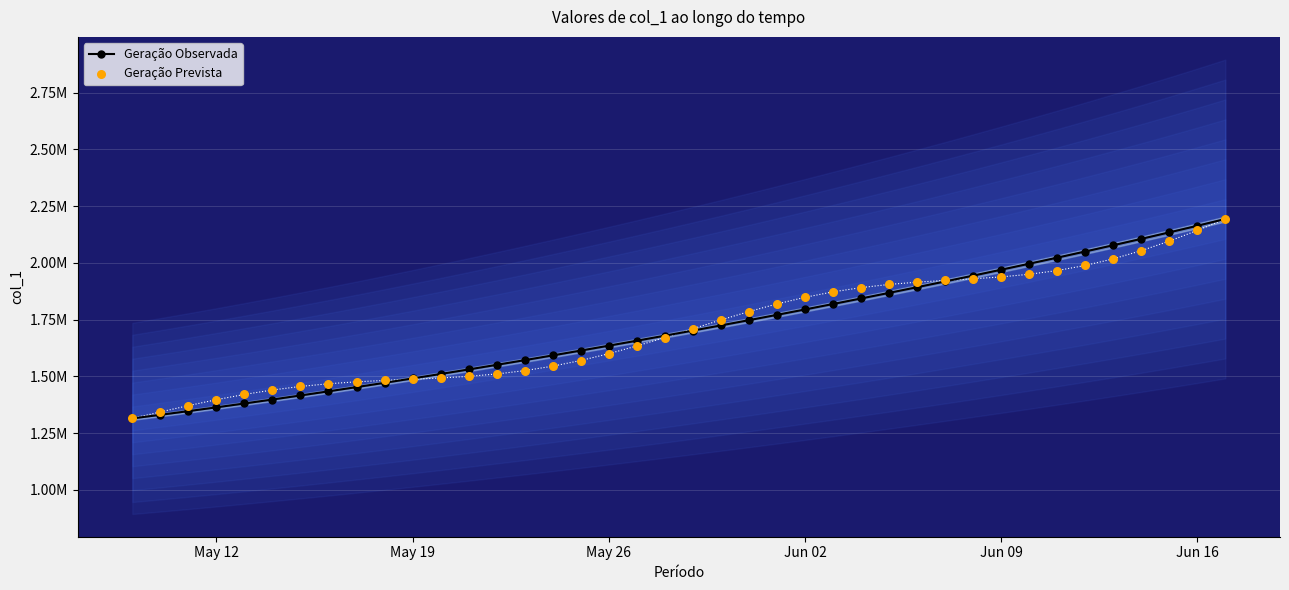

Which series has the largest total across all categories?

Geração Observada